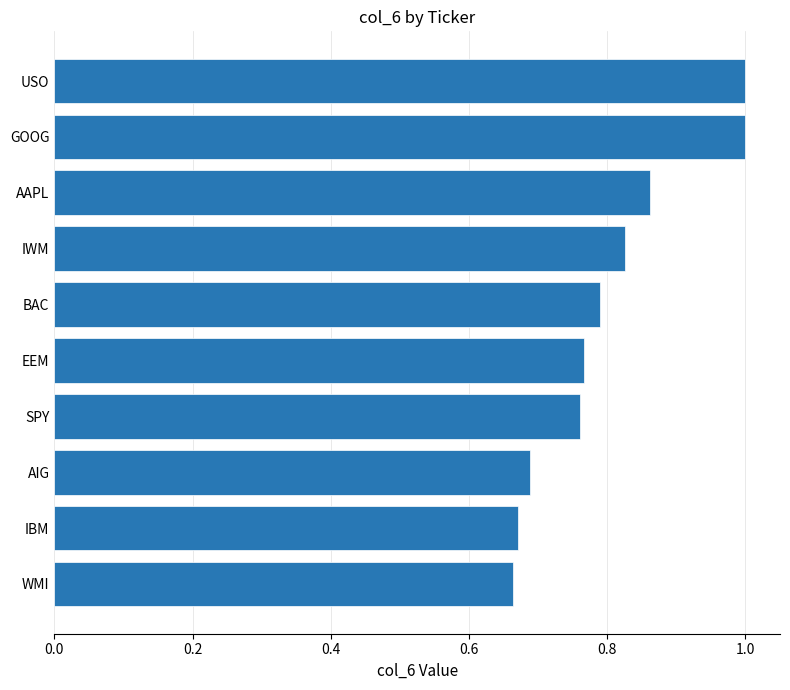

What is the sum of the values at BAC and EEM?

1.6